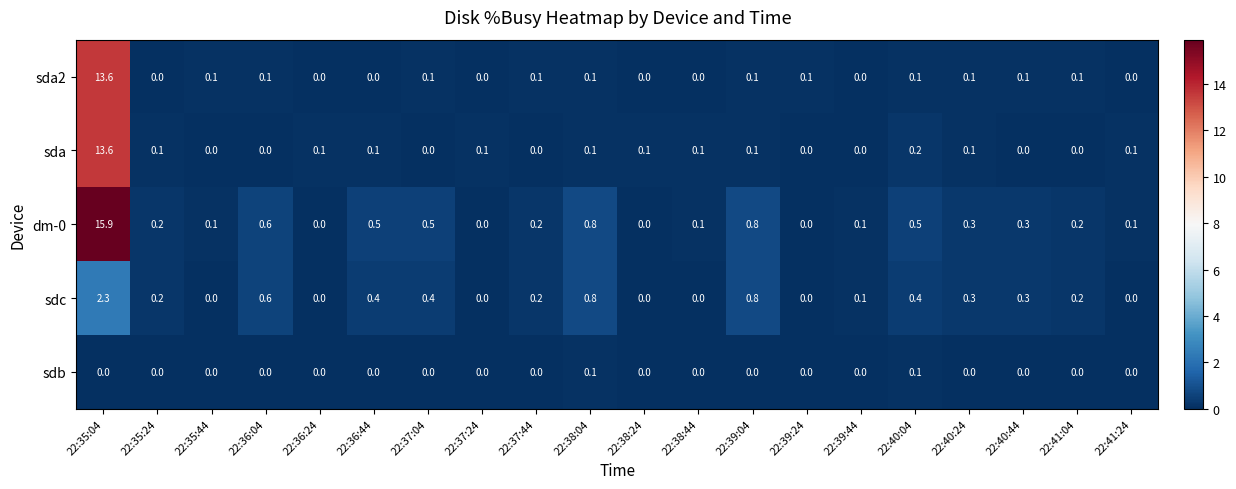

At which category is the sum across all series the highest?

22:35:04